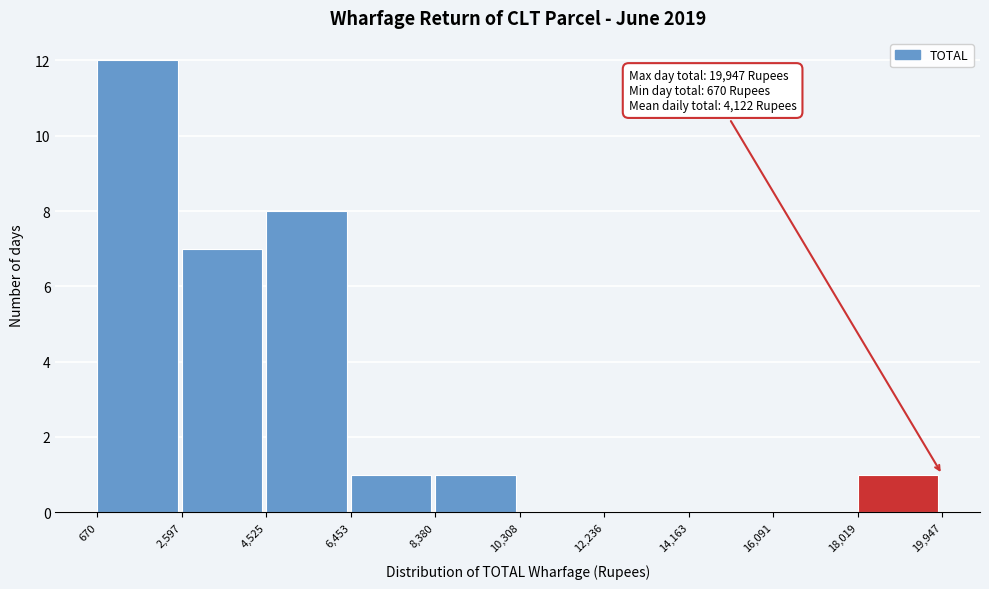

Over which range of the x-axis is the bar tallest?

670 to 2,597